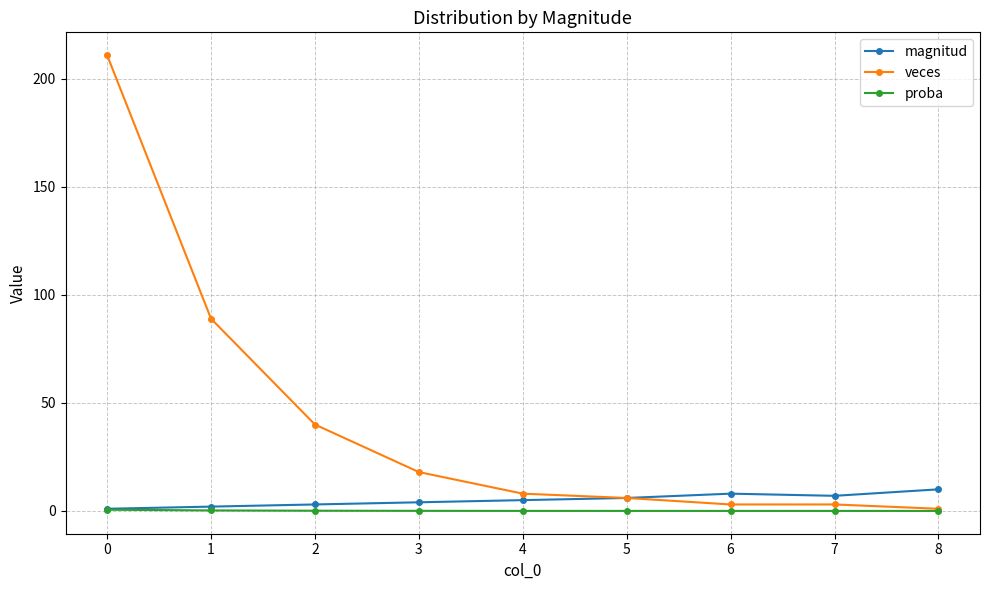

Which series has the largest range (max minus min)?

veces